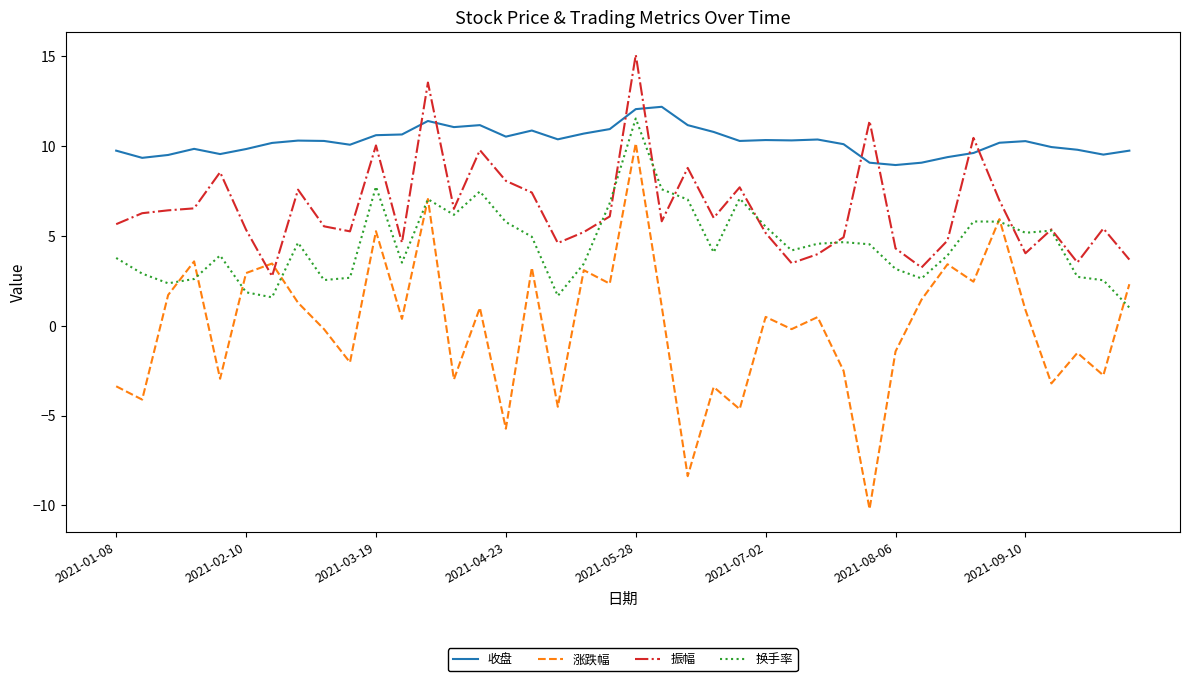

Which series has the largest total across all categories?

收盘